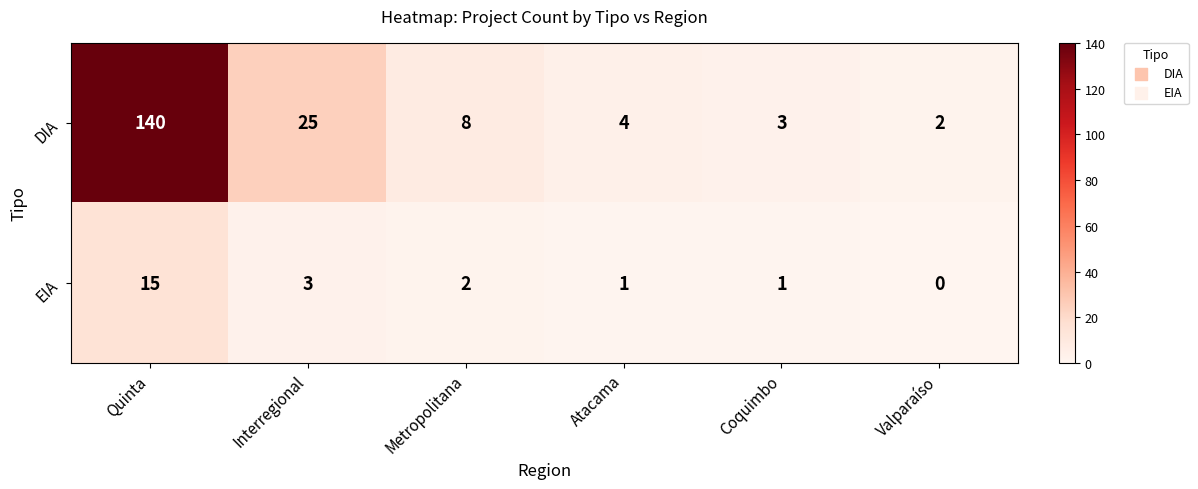

Is it true that EIA equals -7 at Valparaíso?

False